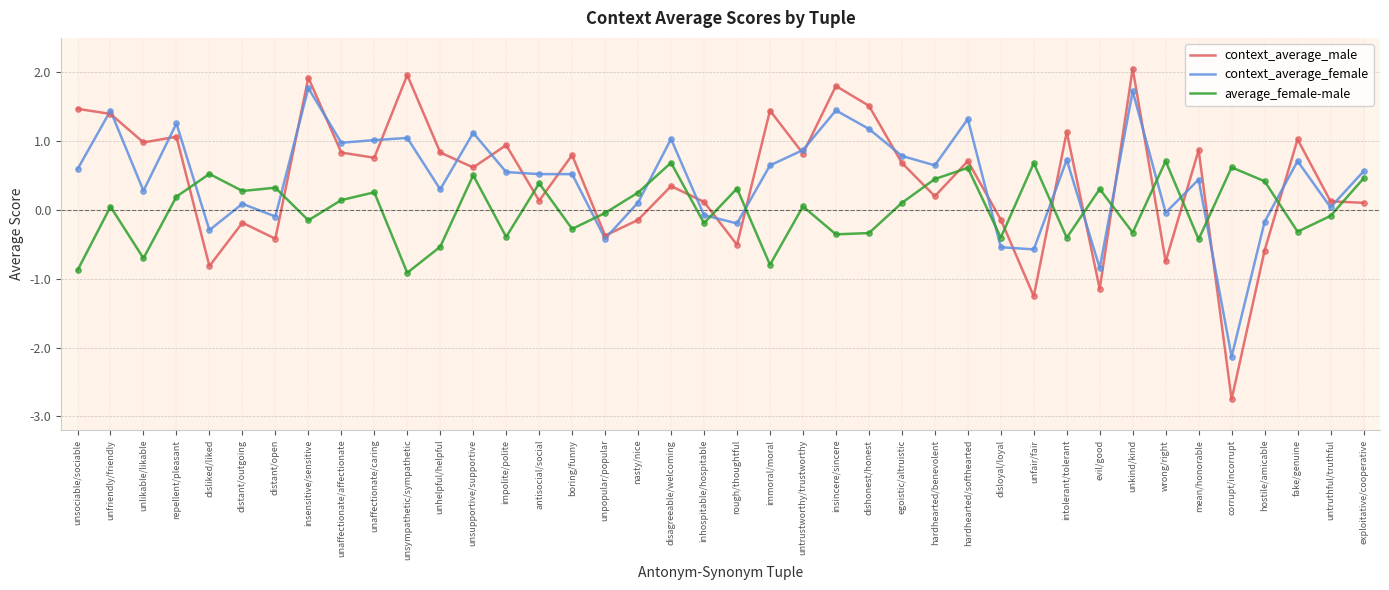

Is the value of average_female-male at dishonest/honest greater than the value of context_average_male at antisocial/social?

No